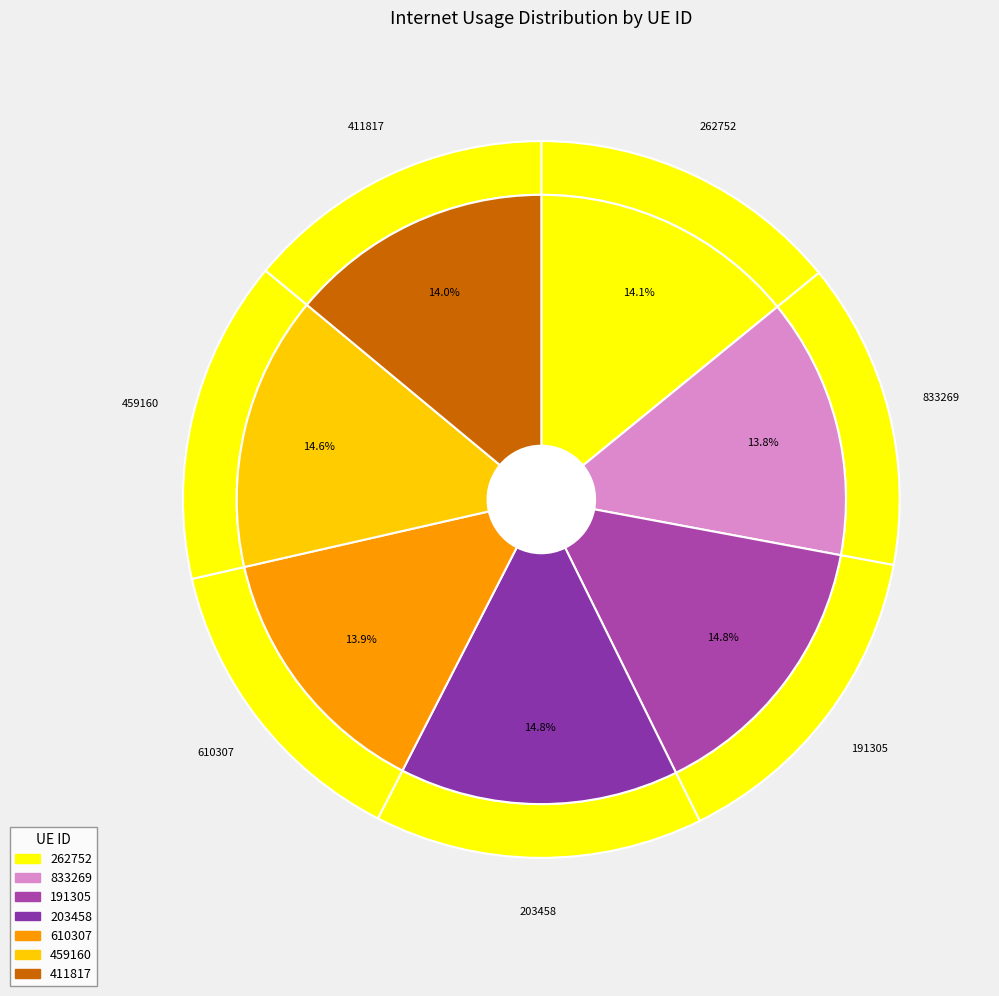

What is the ratio of the value at 833269 to the value at 411817?

1.0